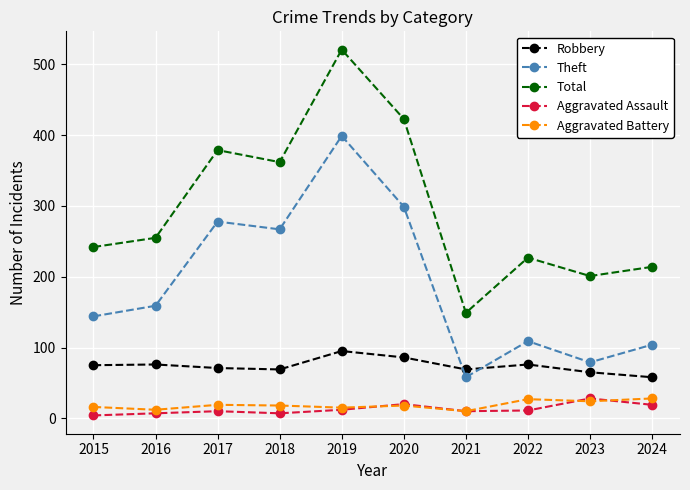

How many interior local valleys does the Total series have?

3